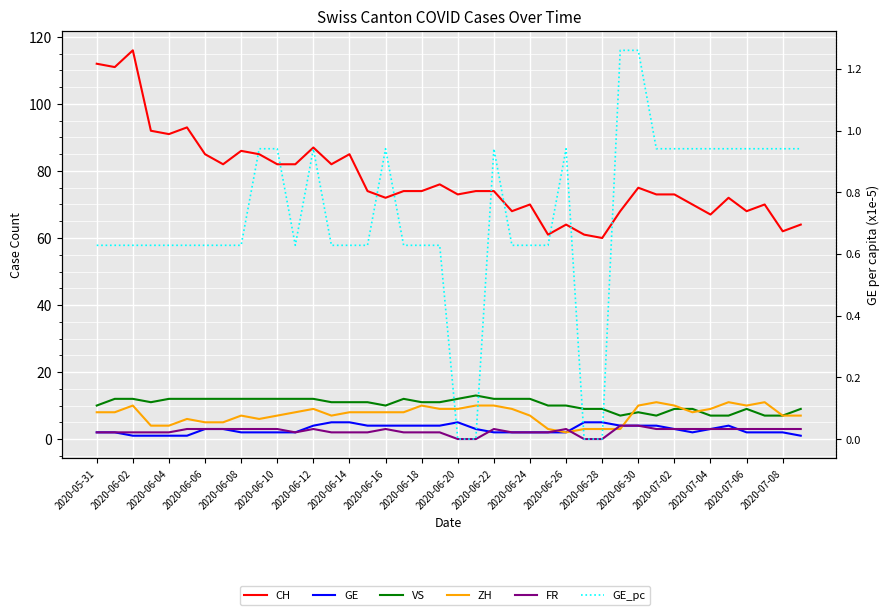

The value of CH at 2020-06-04 is 33.6. True or false?

False